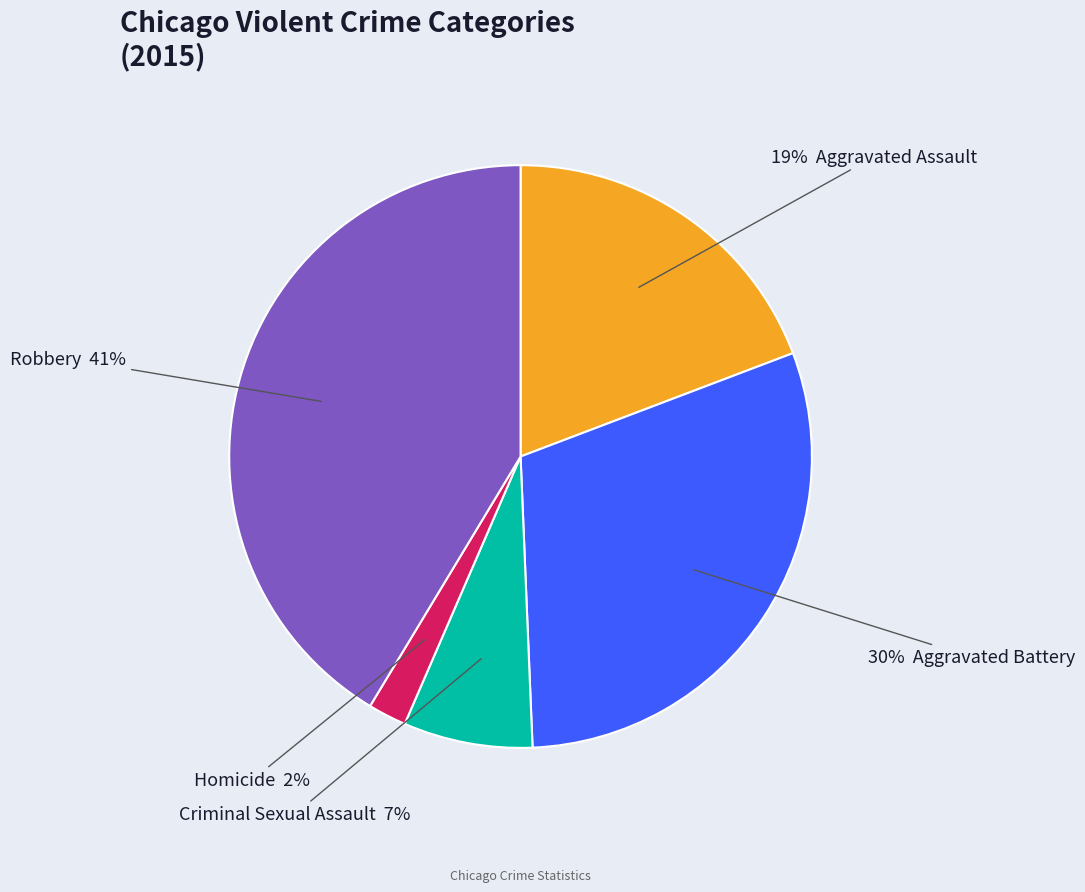

To the nearest percent, what is the average slice percentage?

20%